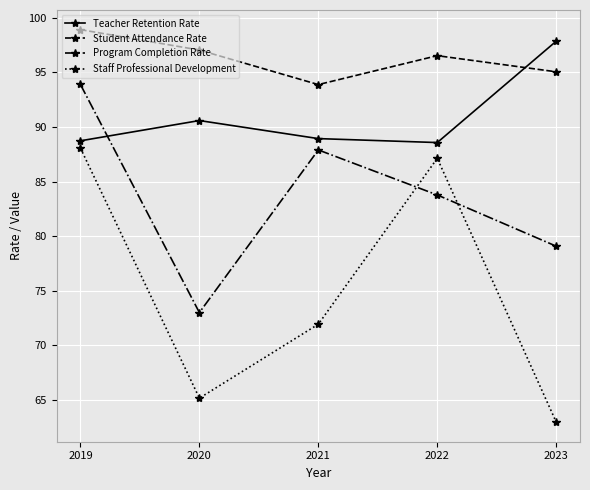

What value does the Teacher Retention Rate series have at 2022?

88.6